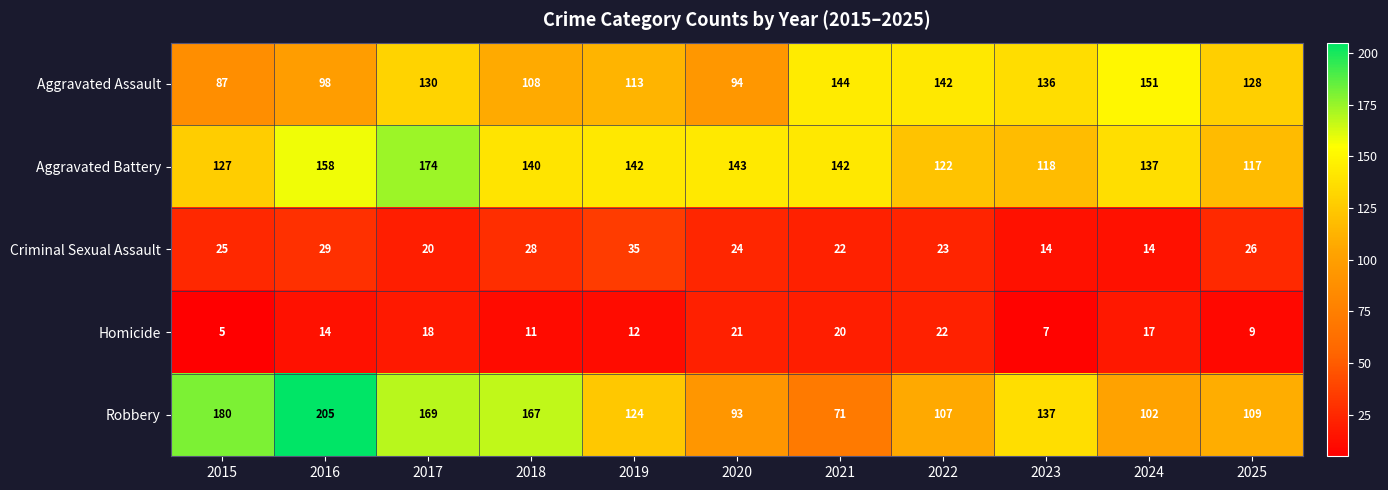

Which series has the largest total across all categories?

Aggravated Battery